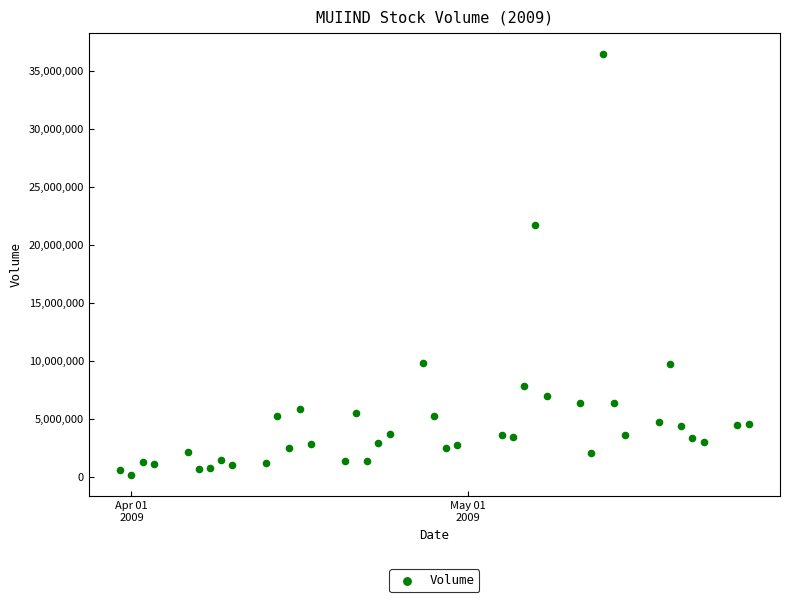

What Y value in the scatter plot is closest to 18297250?

21684000